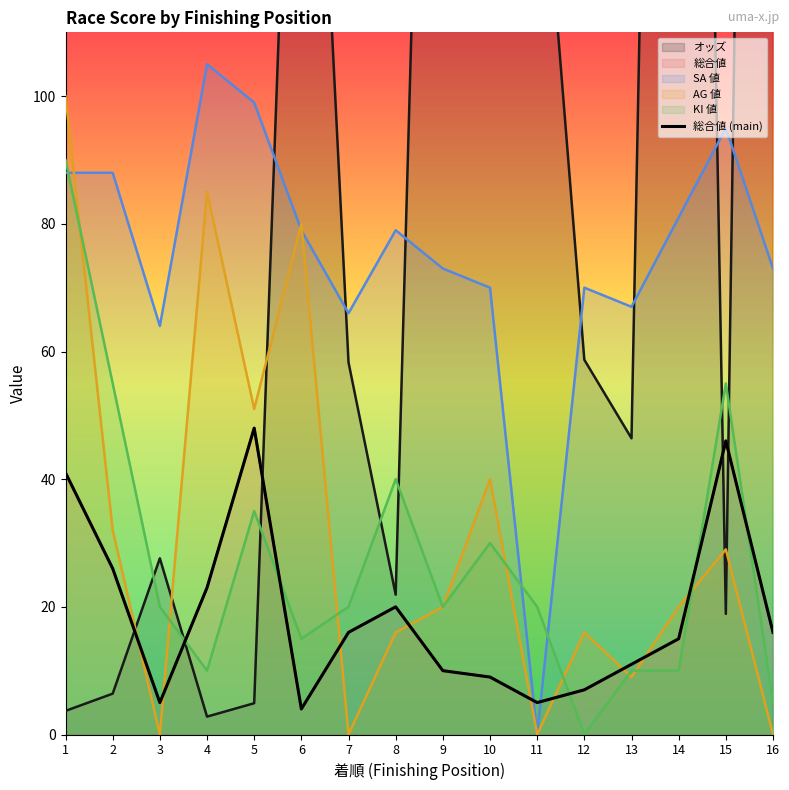

Count the number of categories in the chart.

16